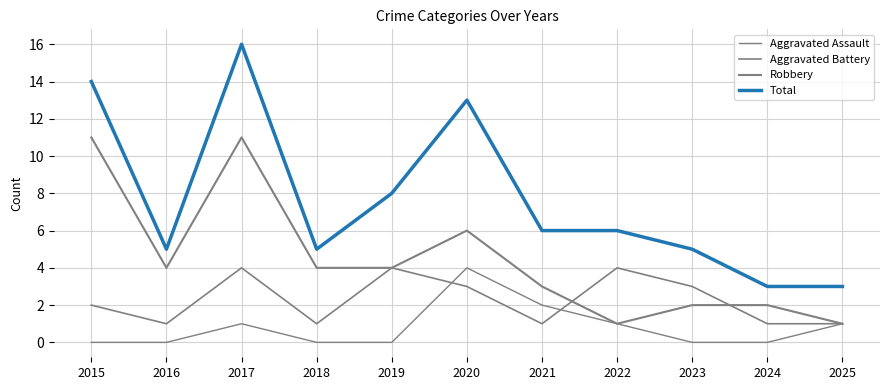

How many lines are shown in the chart?

4